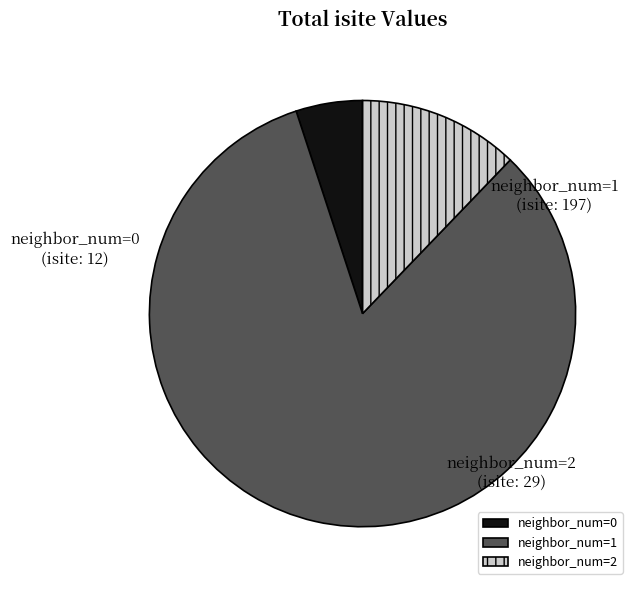

Which slice represents more than half of the pie?

neighbor_num=1